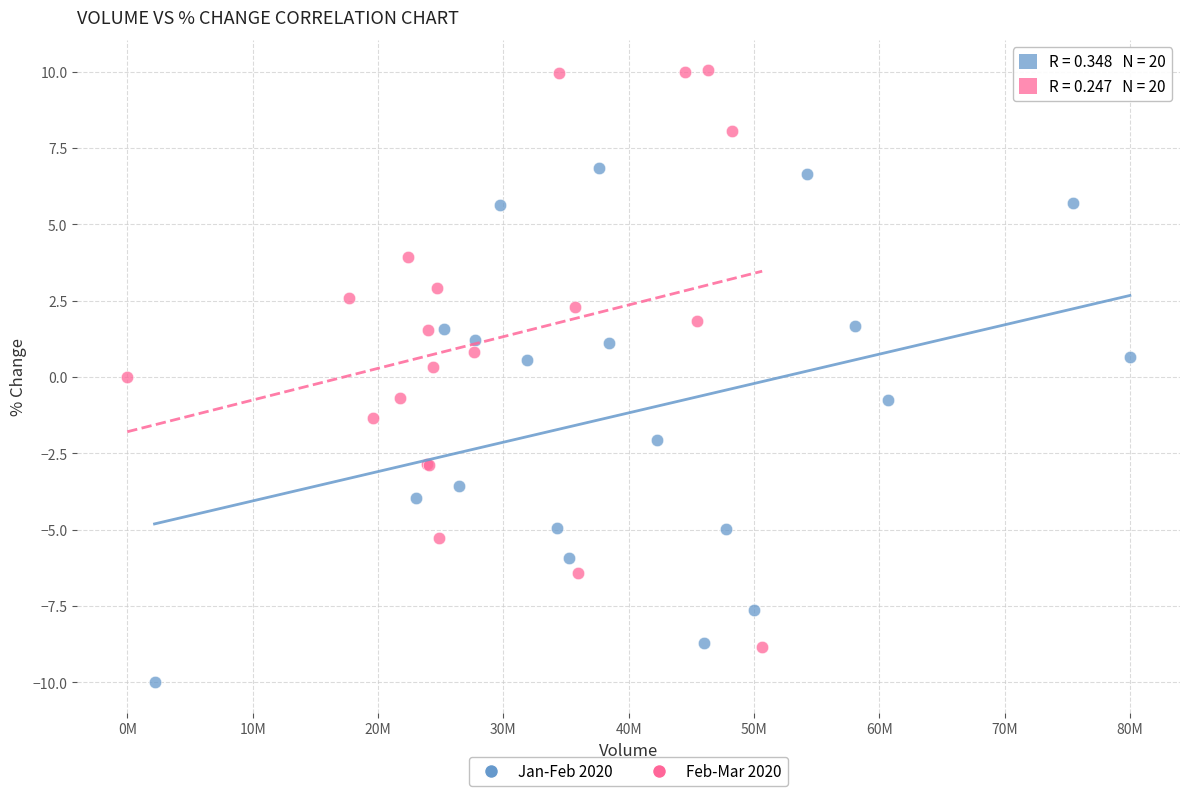

Which series contains the lowest Y value?

Jan-Feb 2020